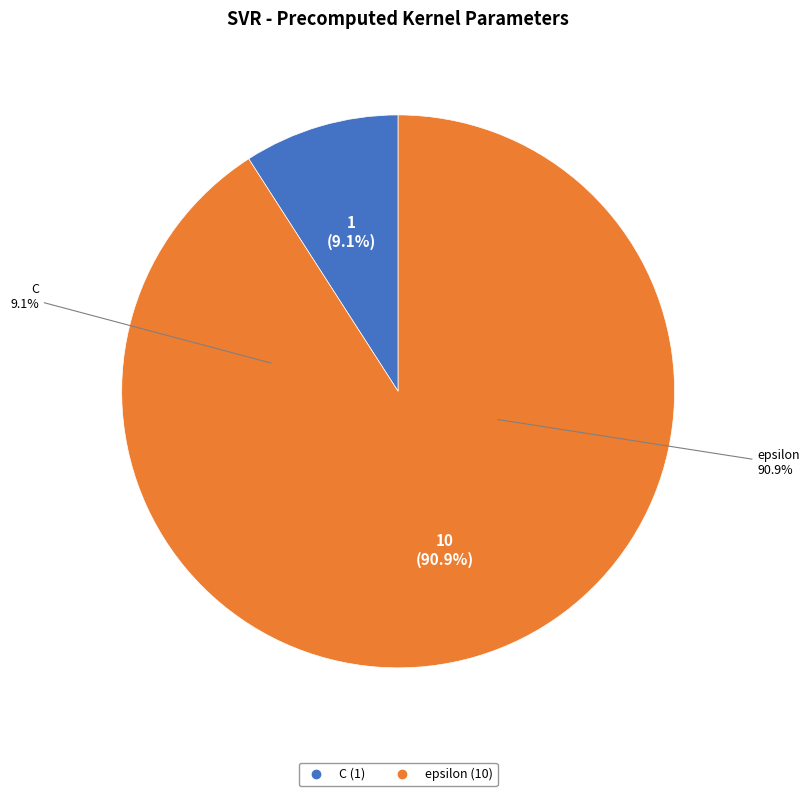

How much of the chart is everything except C?

90.9%